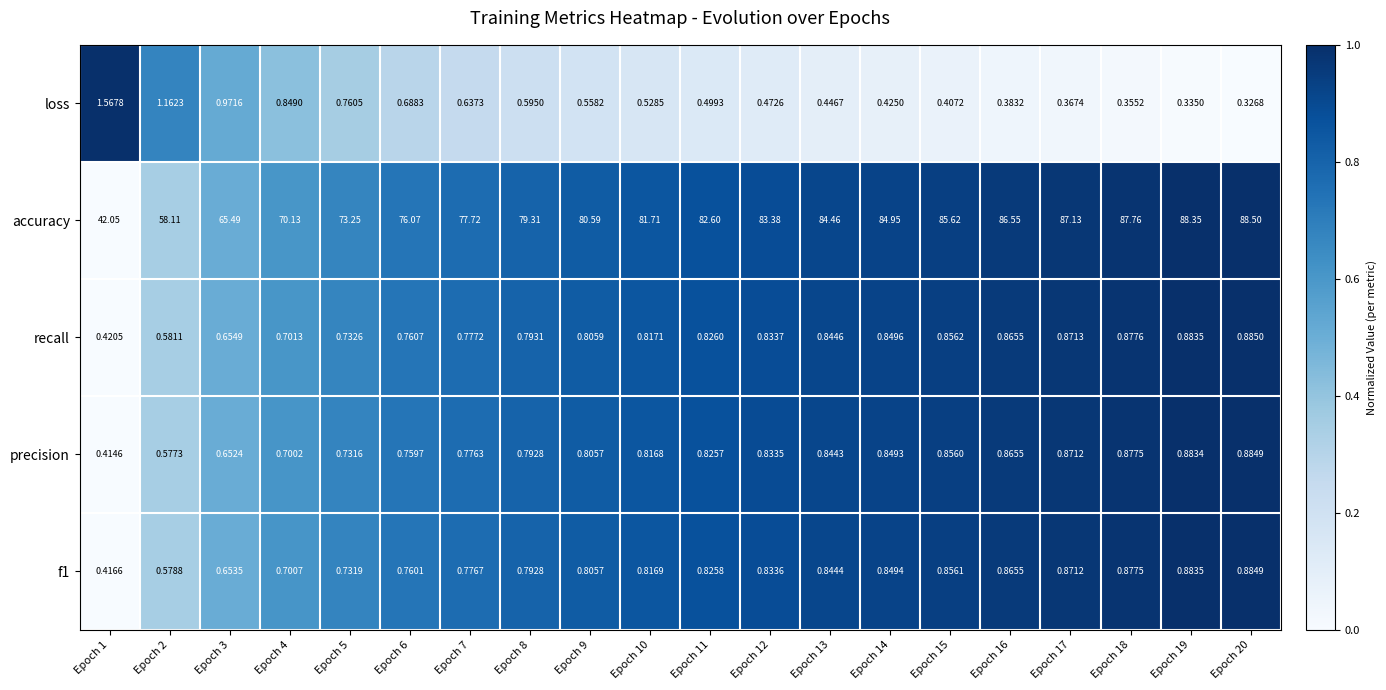

Which series has the largest total across all categories?

accuracy